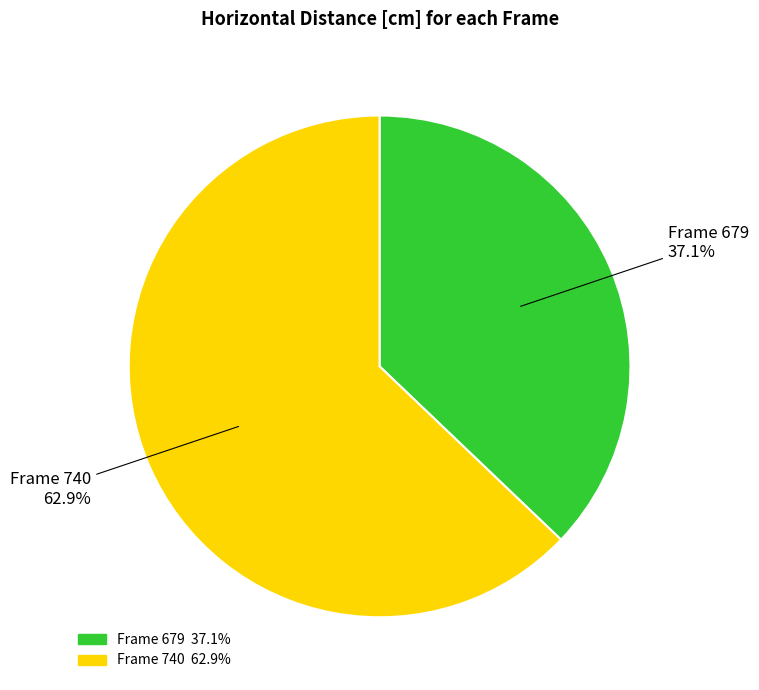

Does Frame 679 represent more than half of the total?

No